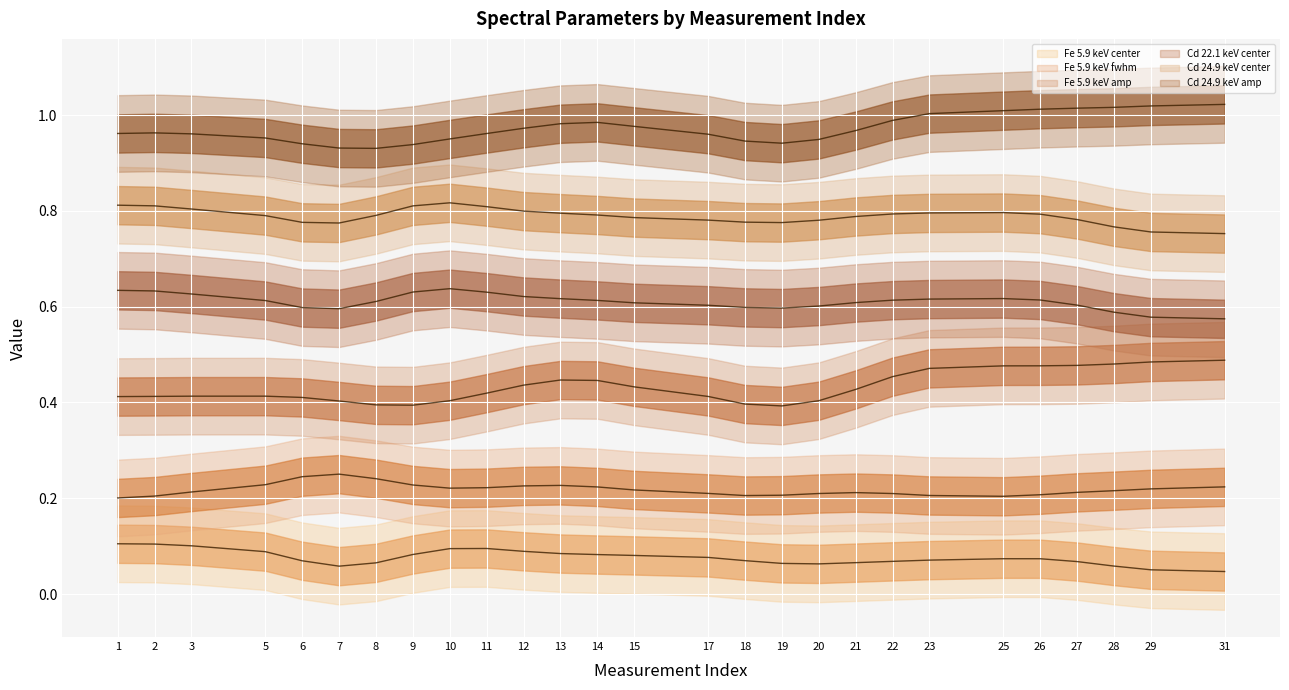

List the series in order of their overall mean, highest first.

Cd 24.9 keV amp, Cd 24.9 keV center, Cd 22.1 keV center, Fe 5.9 keV amp, Fe 5.9 keV fwhm, Fe 5.9 keV center